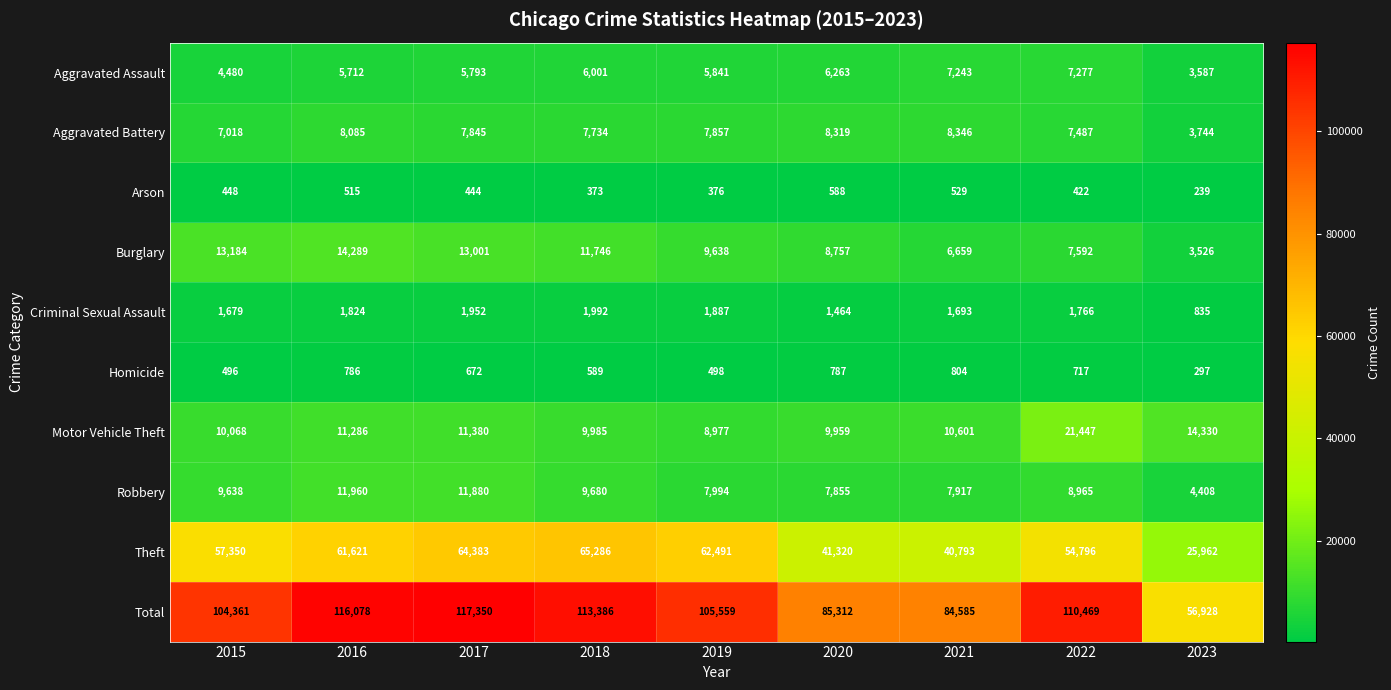

At how many categories does at least one series exceed 601?

9